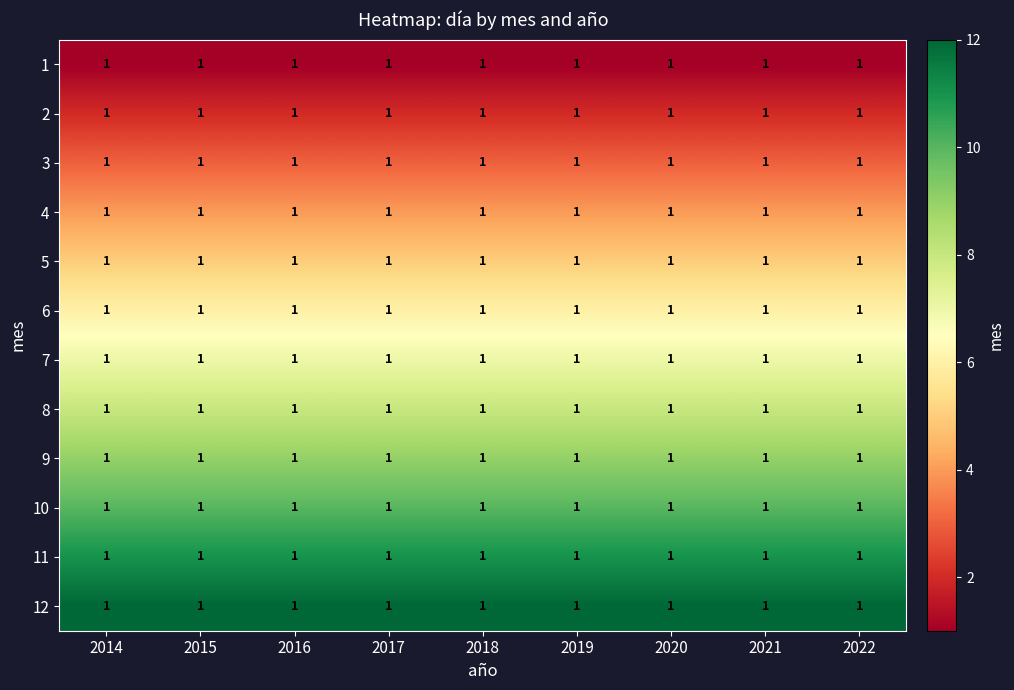

Which has a higher value, 2019 or 2022?

2019